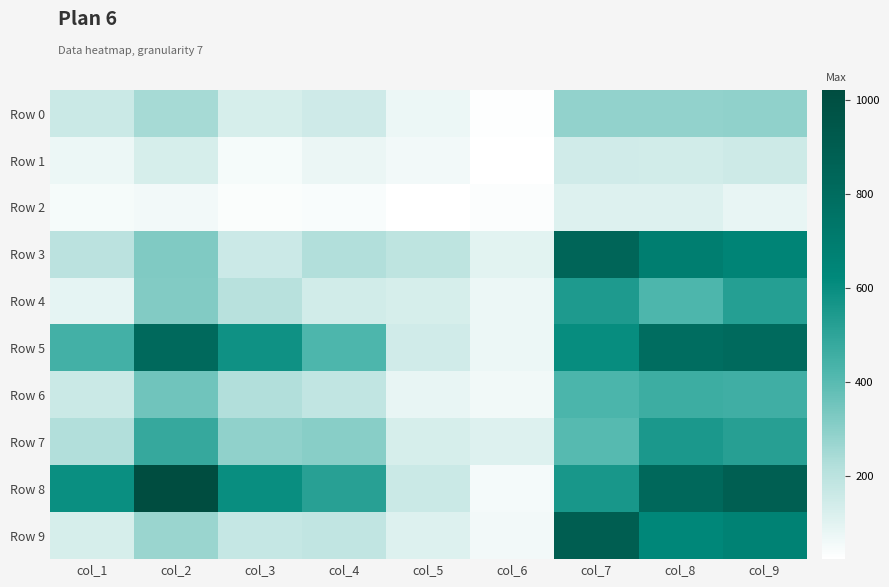

Which series has the widest spread of values?

Row 8